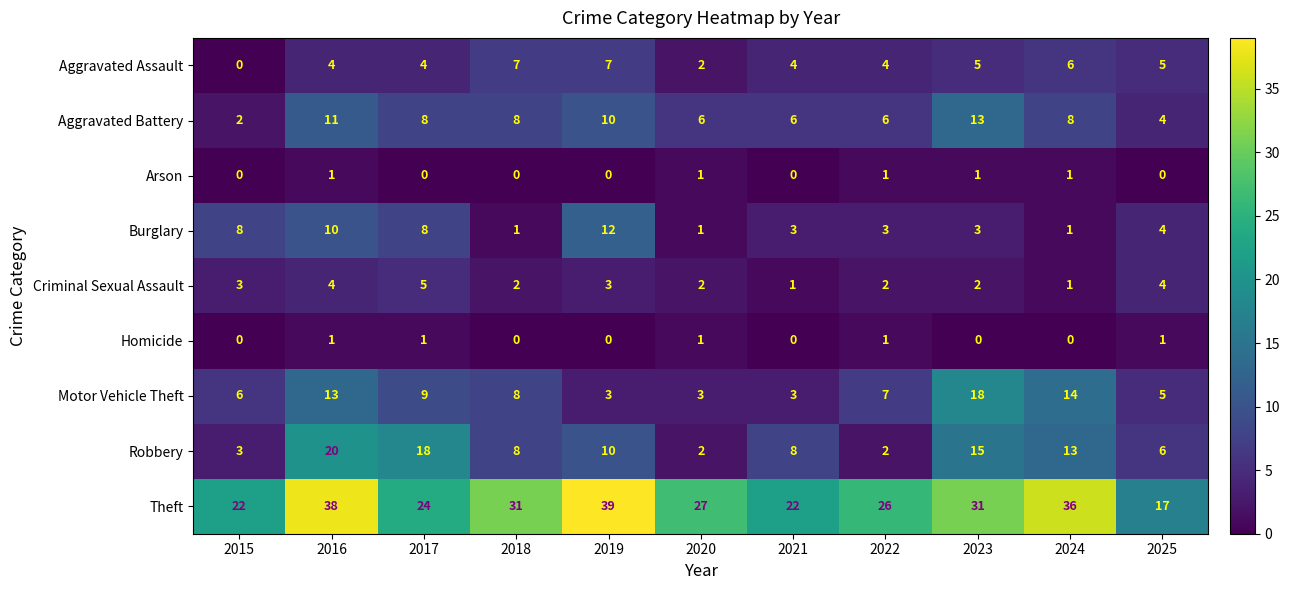

Which series has the widest spread of values?

Theft